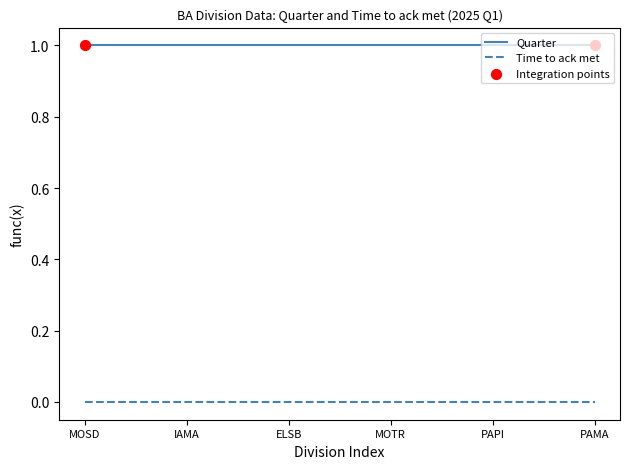

Is the value of Quarter at MOTR greater than the value of Time to ack met at ELSB?

Yes